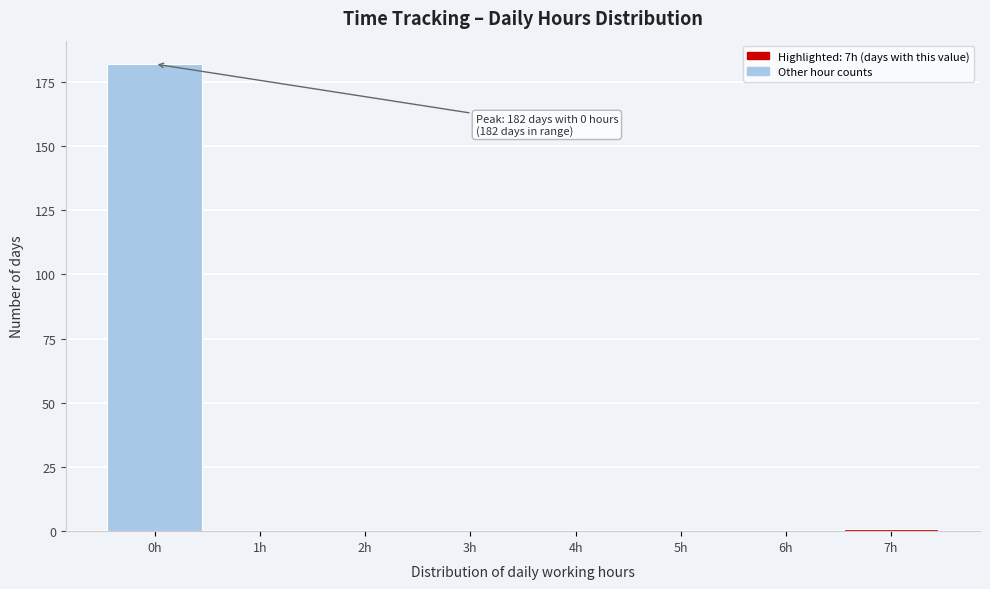

Reading right to left, transcribe all the data shown in this chart.

7h=1	6h=0	5h=0	4h=0	3h=0	2h=0	1h=0	0h=182